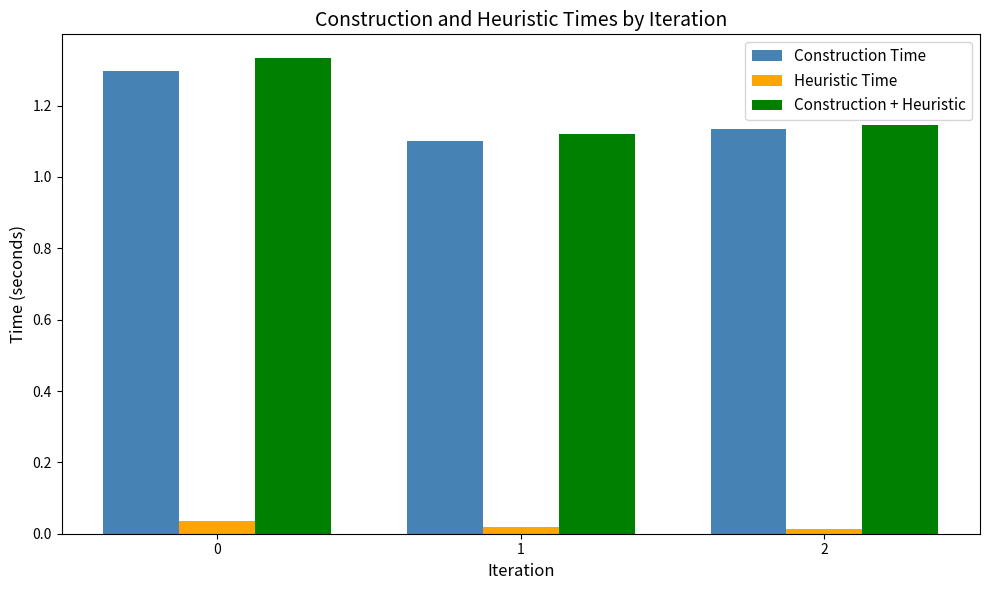

At which label is Construction + Heuristic closest to 1?

1